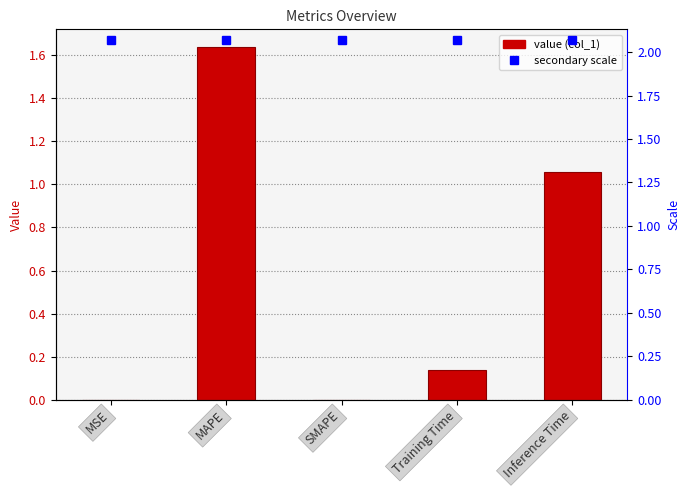

At which label is the value closest to 0?

SMAPE